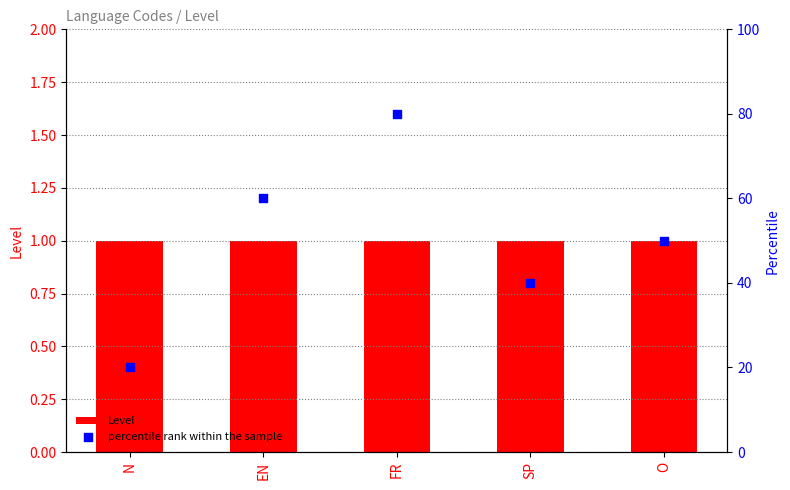

What are all the series names shown in the legend?

Level, percentile rank within the sample